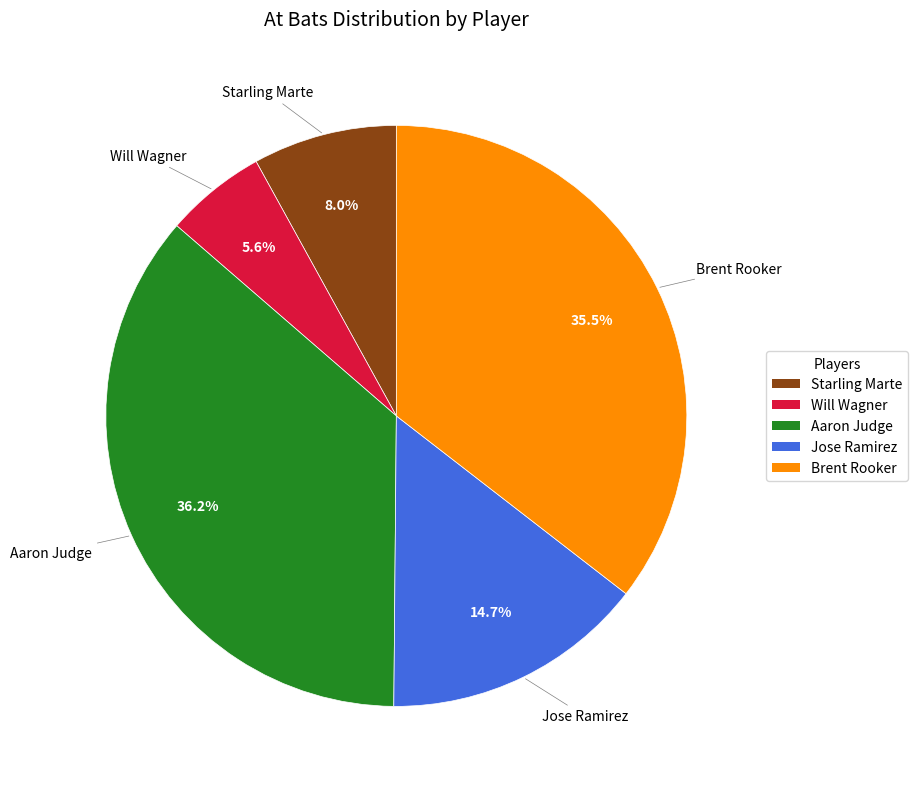

What percentage is the Aaron Judge slice, to the nearest percent?

36%